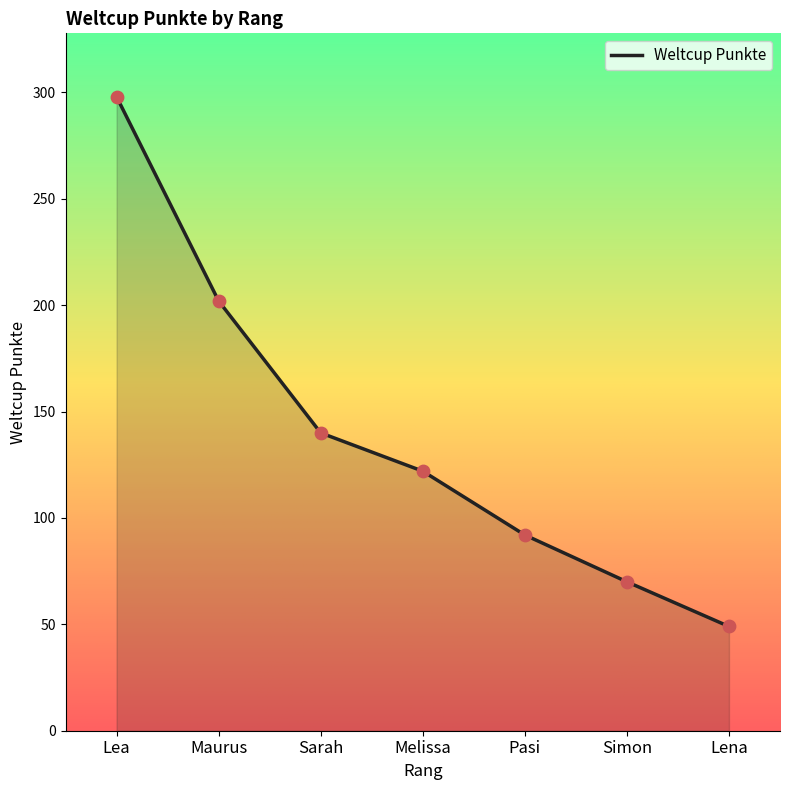

Between Lena and Sarah, which is larger?

Sarah